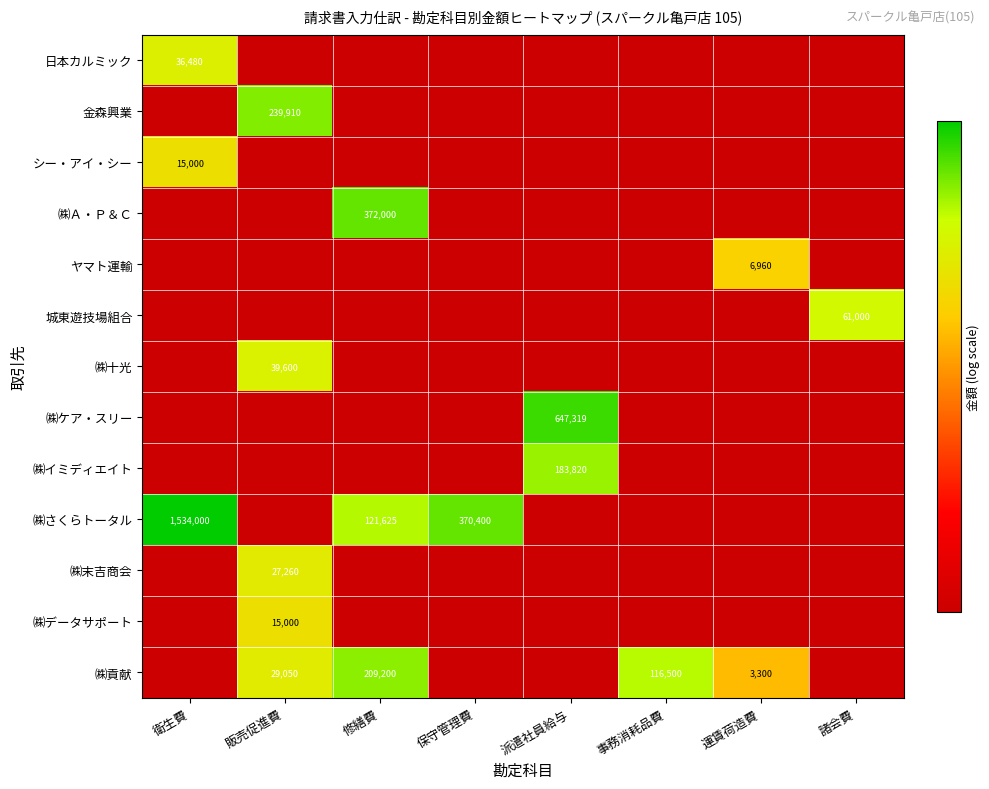

The value of シー・アイ・シー at 衛生費 is 23618. True or false?

False